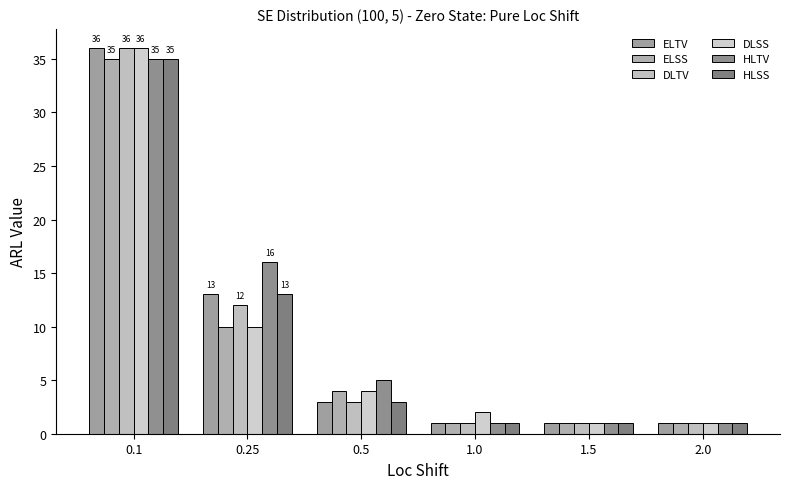

Which series has the largest total across all categories?

HLTV